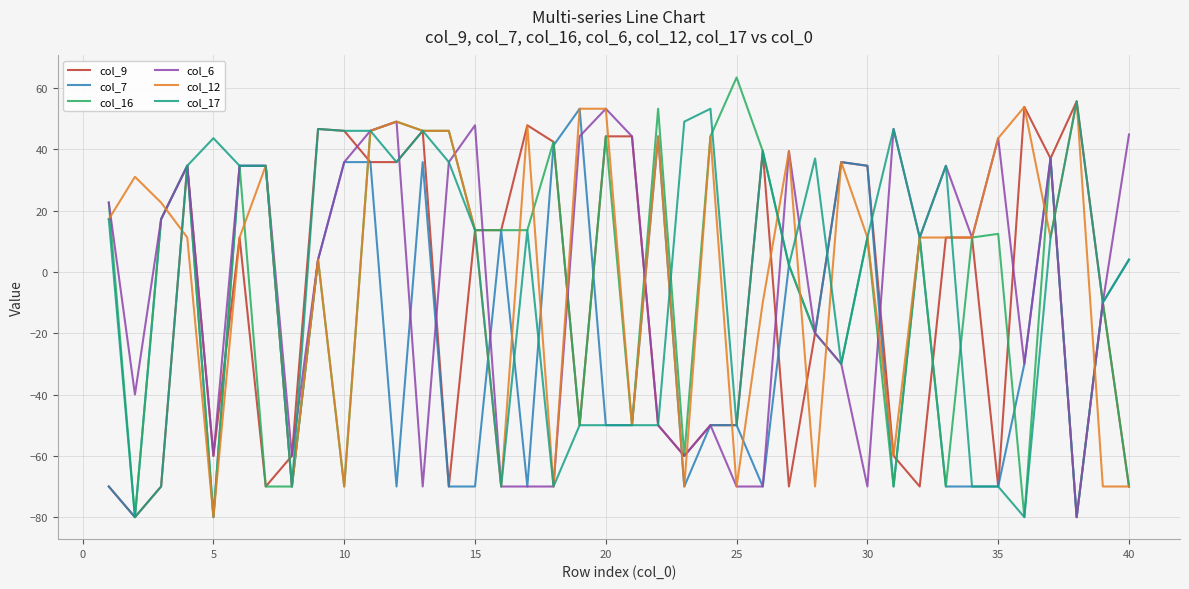

What is the minimum value shown in the chart?

-80.0